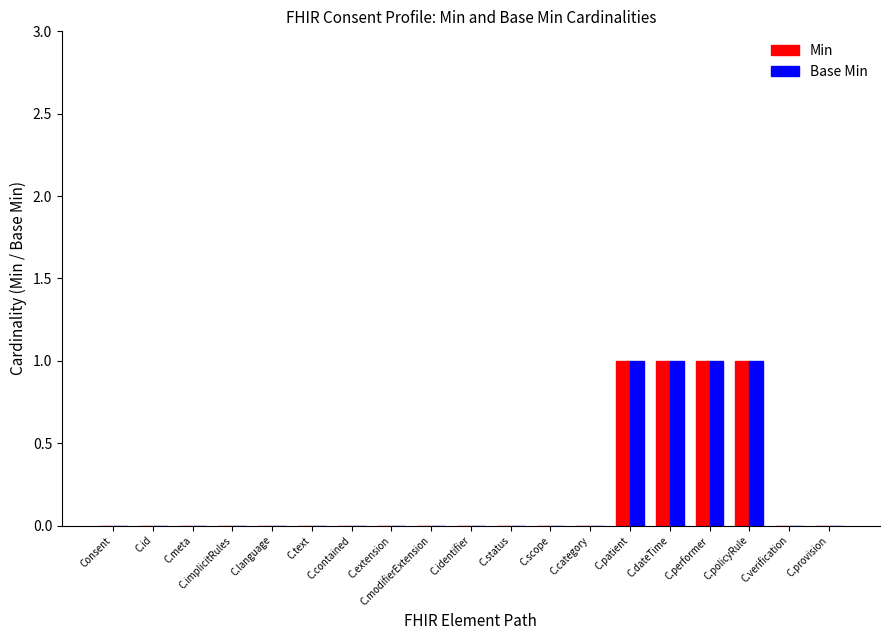

Does the chart contain stacked bars?

No